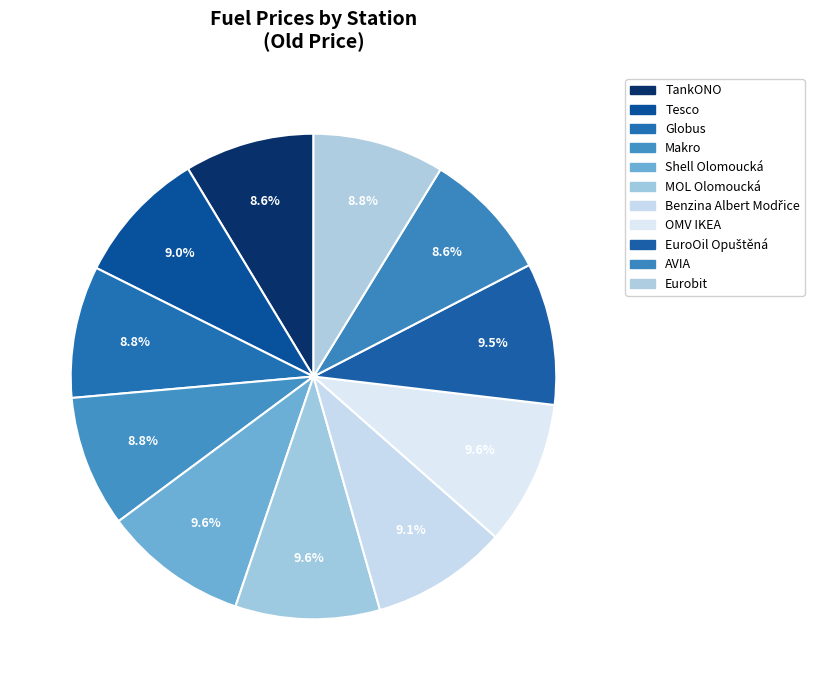

Approximately how many times larger is the value at OMV IKEA compared to Tesco?

1.1